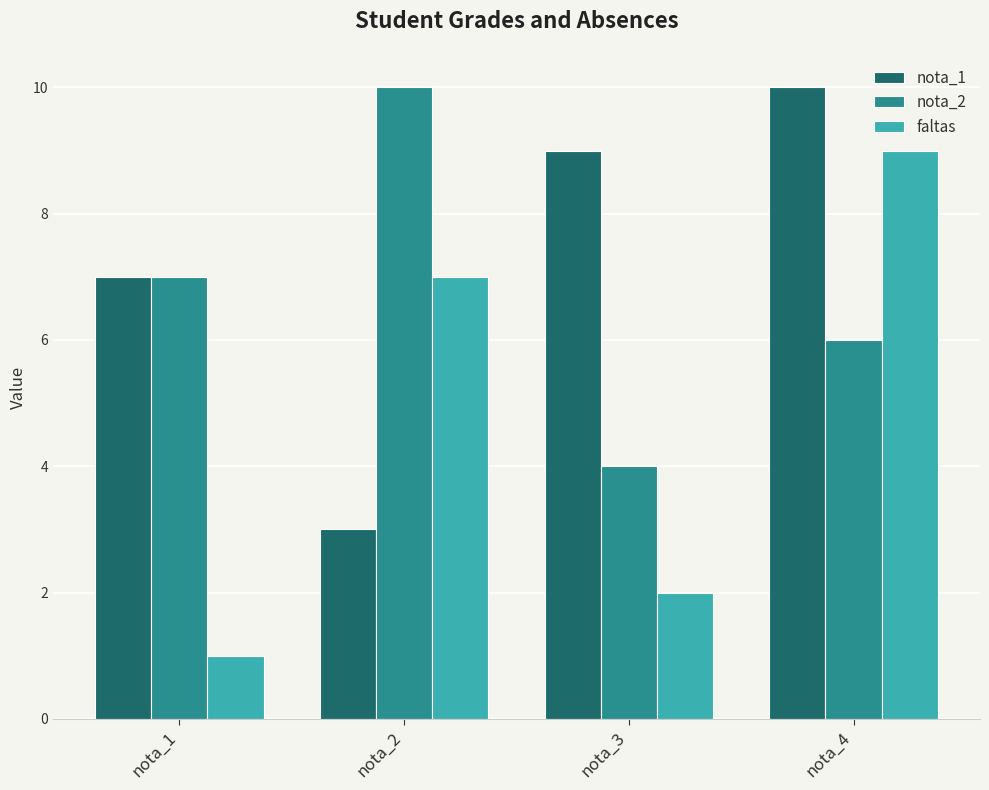

What is the spread (max minus min) of values at nota_2?

7